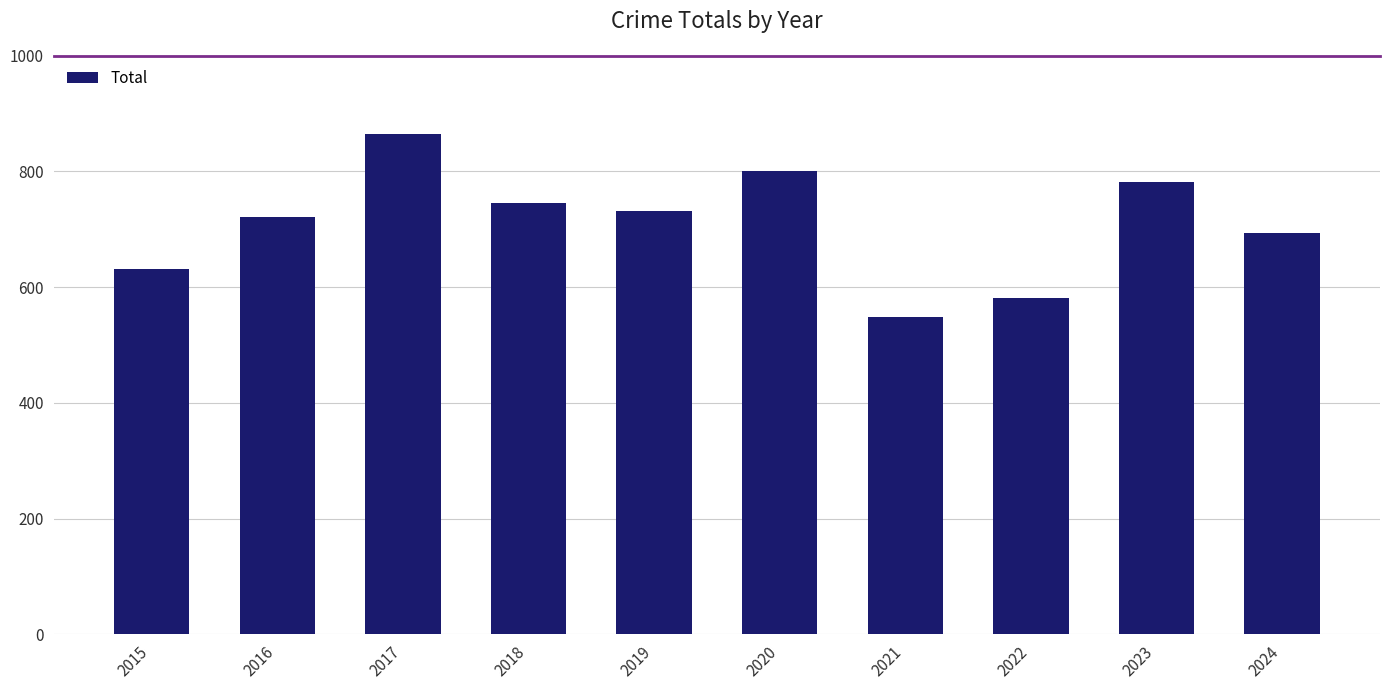

What is the difference between the maximum and second lowest values?

283